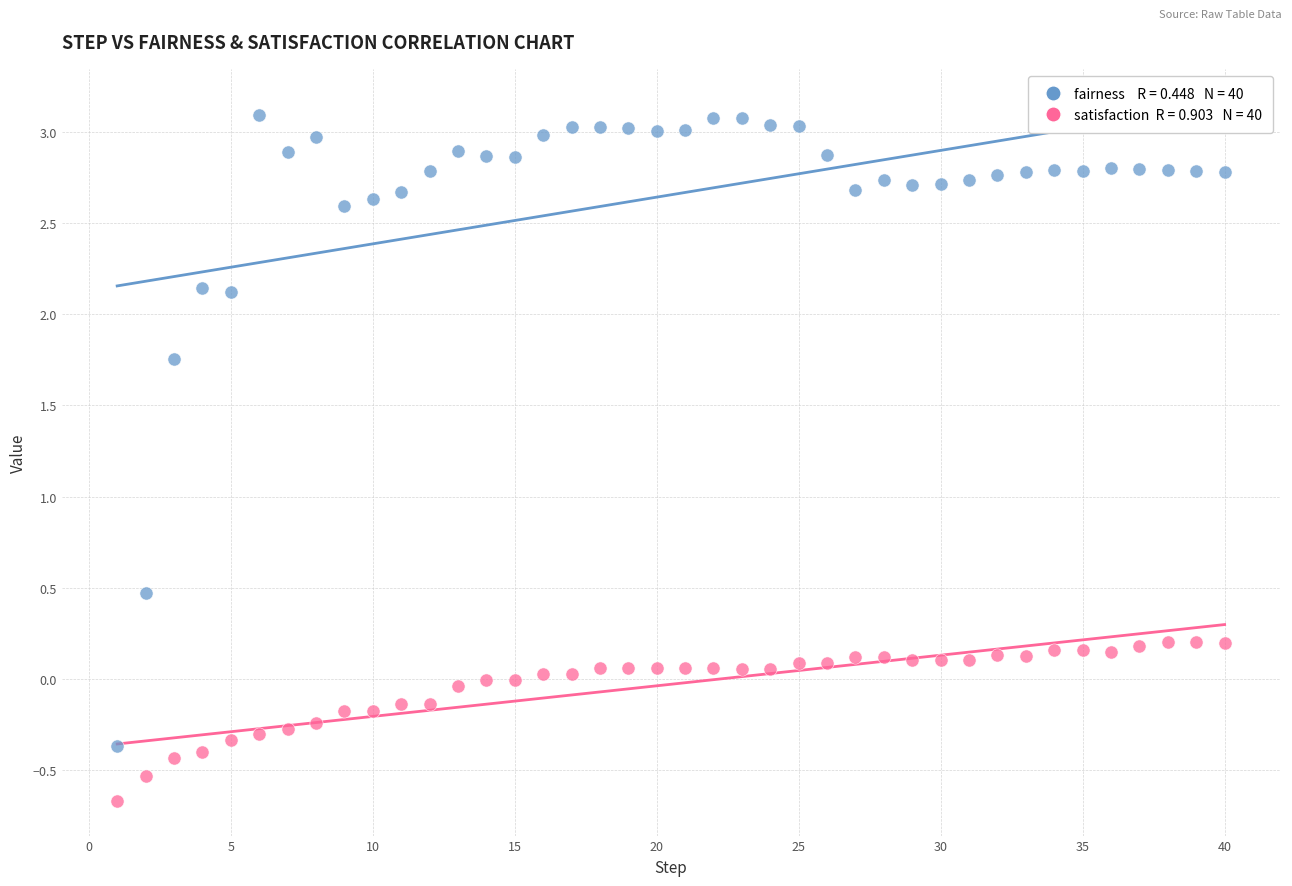

Across all series, what Y value is closest to 1?

0.5